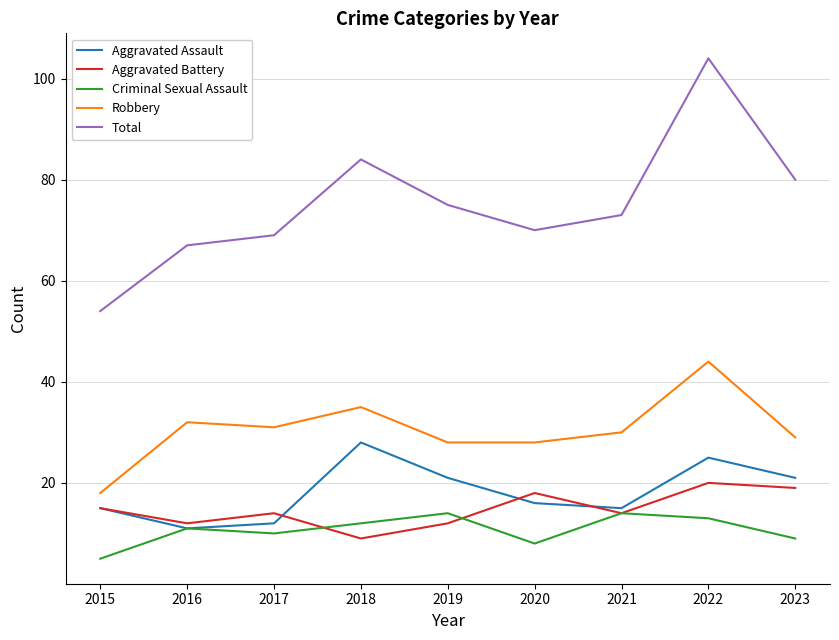

True or false: Criminal Sexual Assault and Aggravated Battery intersect in this chart.

True